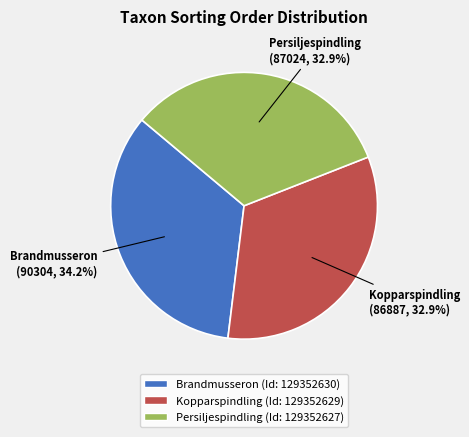

What is the total percentage of Kopparspindling (Id: 129352629) and Persiljespindling (Id: 129352627)?

65.8%